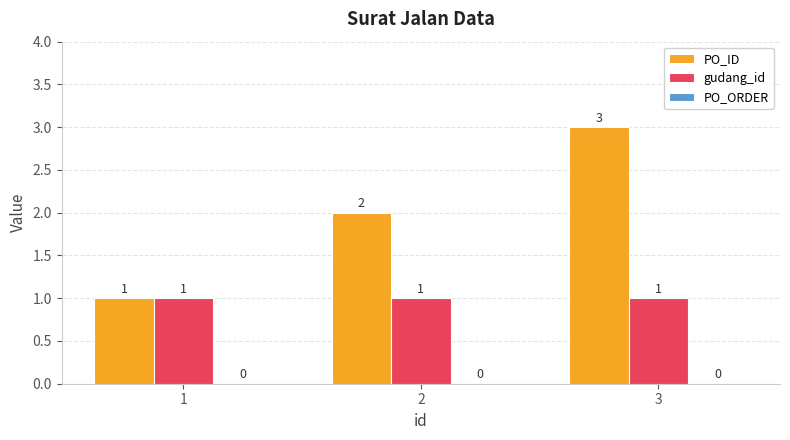

Is it true that PO_ID equals 2 at 2?

True